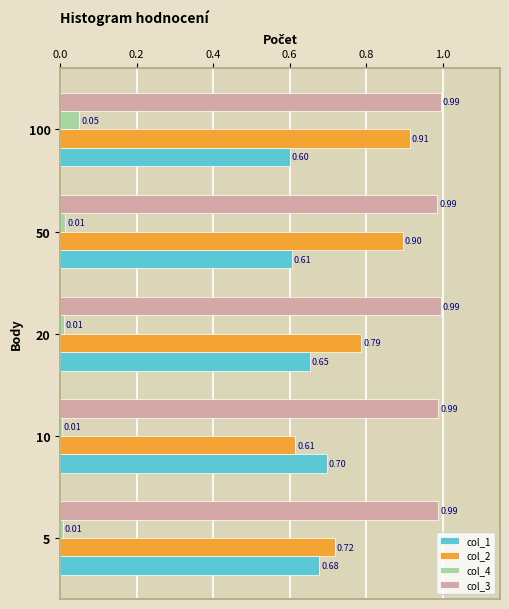

Which series changed the most between 10 and 20?

col_2